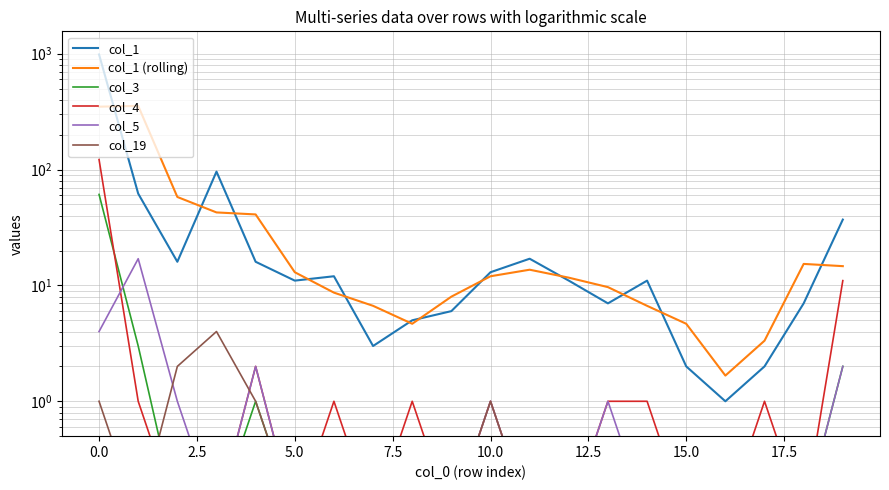

Reading right to left, list all the values displayed in this chart.

col_1: 37.0	7.0	2.0	1.0	2.0	11.0	7.0	11.0	17.0	13.0	6.0	5.0	3.0	12.0	11.0	16.0	96.0	16.0	62.0	985.0
col_1 (rolling): 14.7	15.3	3.3	1.7	4.7	6.7	9.7	11.7	13.7	12.0	8.0	4.7	6.7	8.7	13.0	41.0	42.7	58.0	354.3	349.0
col_3: 2.0	0.1	0.1	0.1	0.1	0.1	0.1	0.1	0.1	0.1	0.1	0.1	0.1	0.1	0.1	1.0	0.1	0.1	3.0	61.0
col_4: 11.0	0.1	1.0	0.1	0.1	1.0	1.0	0.1	0.1	1.0	0.1	1.0	0.1	1.0	0.1	2.0	0.1	0.1	1.0	122.0
col_5: 2.0	0.1	0.1	0.1	0.1	0.1	1.0	0.1	0.1	1.0	0.1	0.1	0.1	0.1	0.1	2.0	0.1	1.0	17.0	4.0
col_19: 0.1	0.1	0.1	0.1	0.1	0.1	0.1	0.1	0.1	1.0	0.1	0.1	0.1	0.1	0.1	1.0	4.0	2.0	0.1	1.0